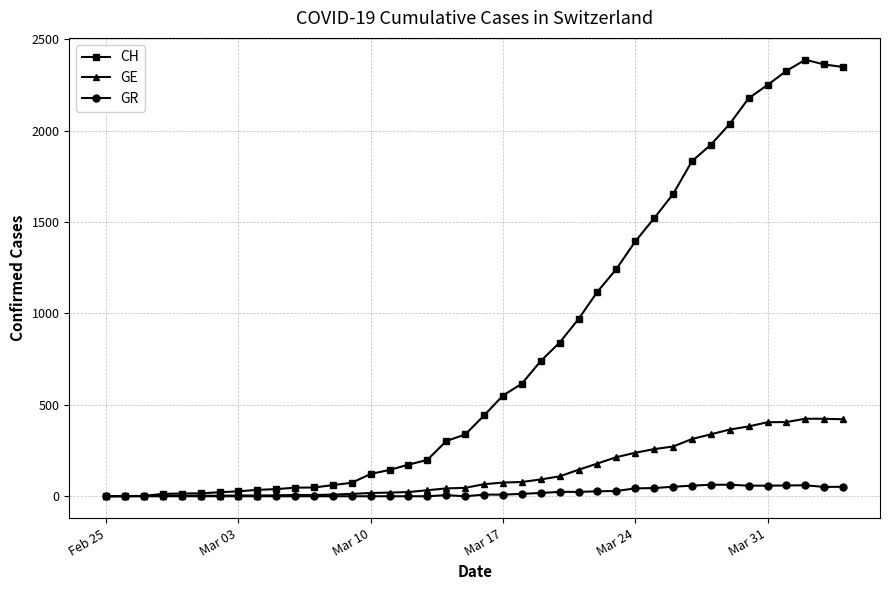

What is the greatest value displayed?

2388